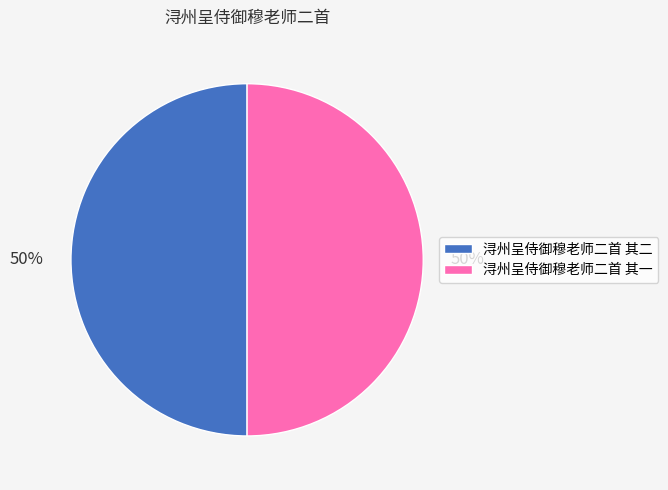

Combined, do 浔州呈侍御穆老师二首 其一 and 浔州呈侍御穆老师二首 其二 account for over 50%?

Yes